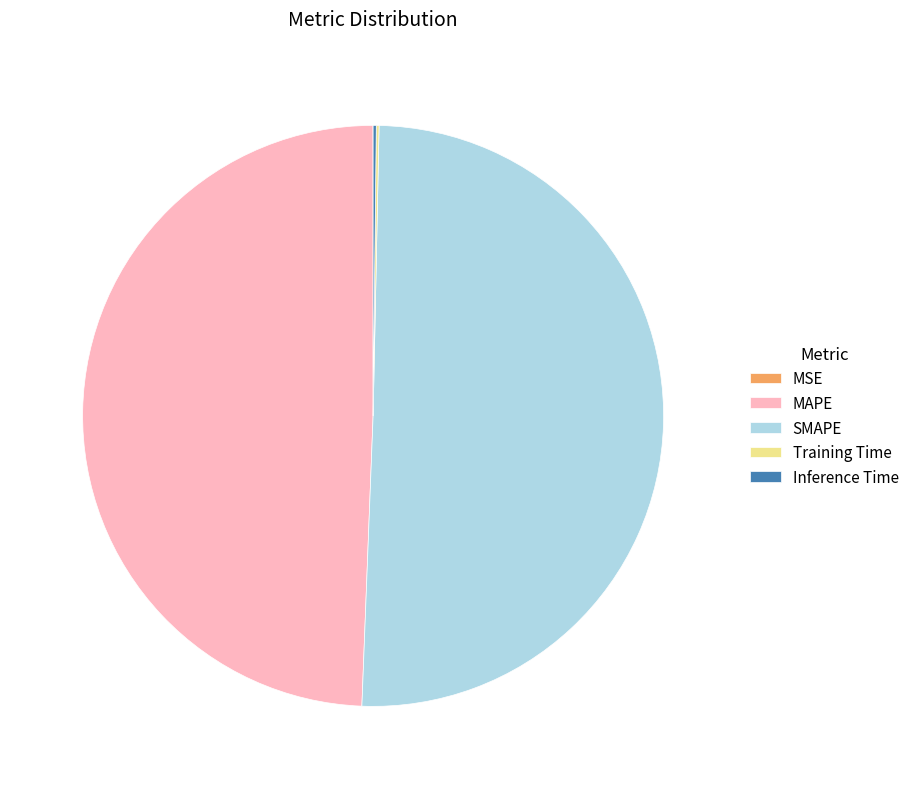

Which category has the biggest portion of the pie?

SMAPE